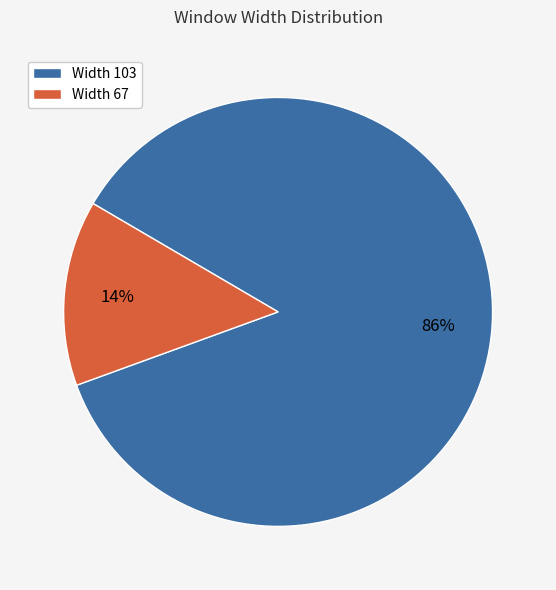

To the nearest percent, what is the difference between the largest and smallest slice percentages?

72%